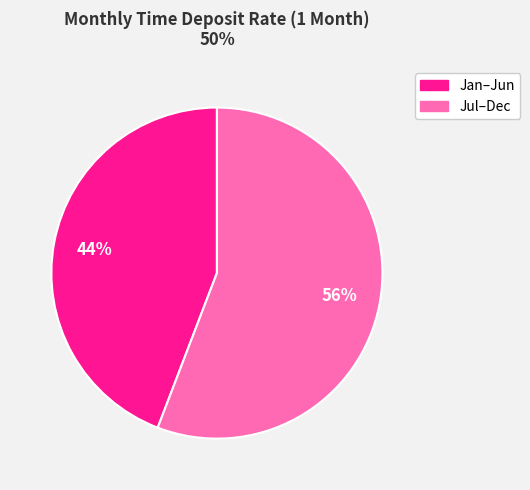

To the nearest percent, what is the difference between the largest and smallest slice percentages?

12%